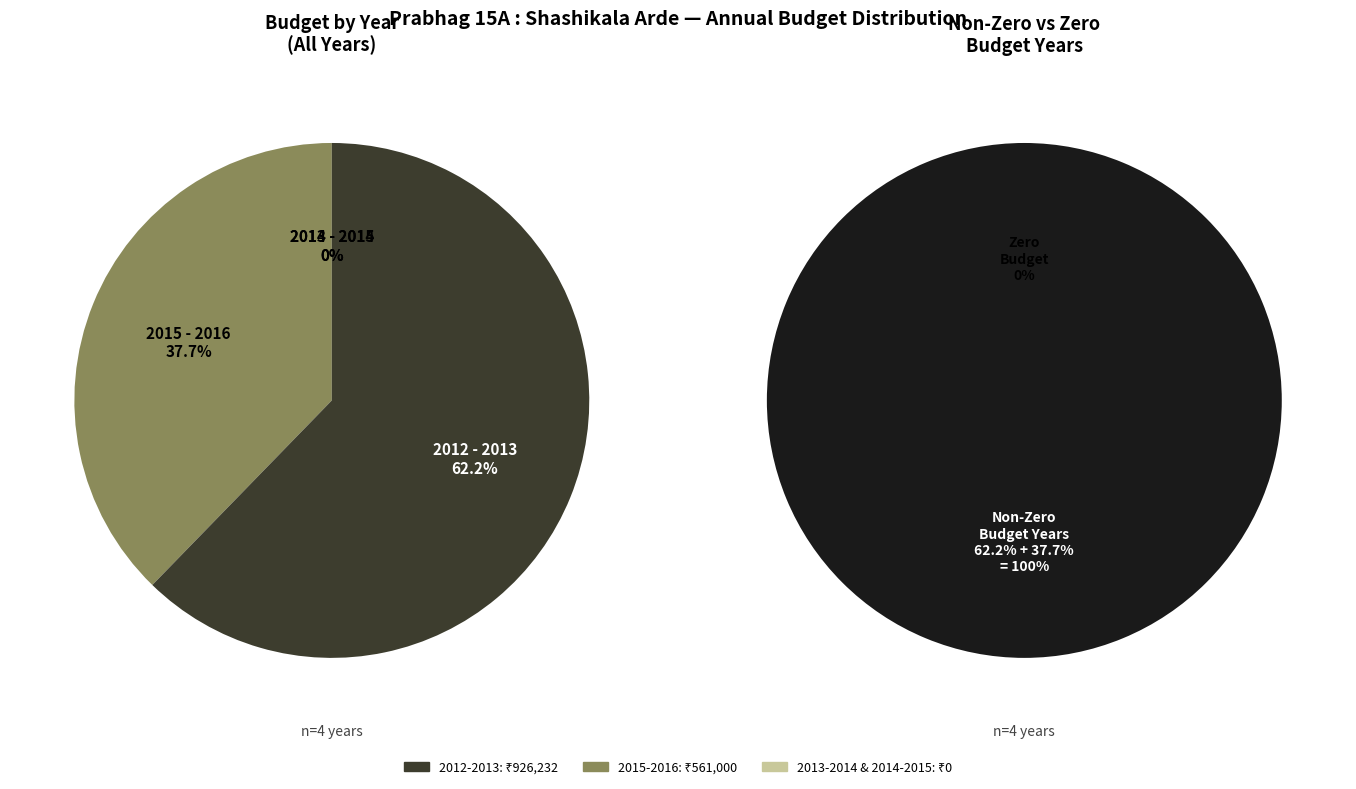

Rank the categories by value from lowest to highest.

2013 - 2014, 2014 - 2015, 2015 - 2016, 2012 - 2013